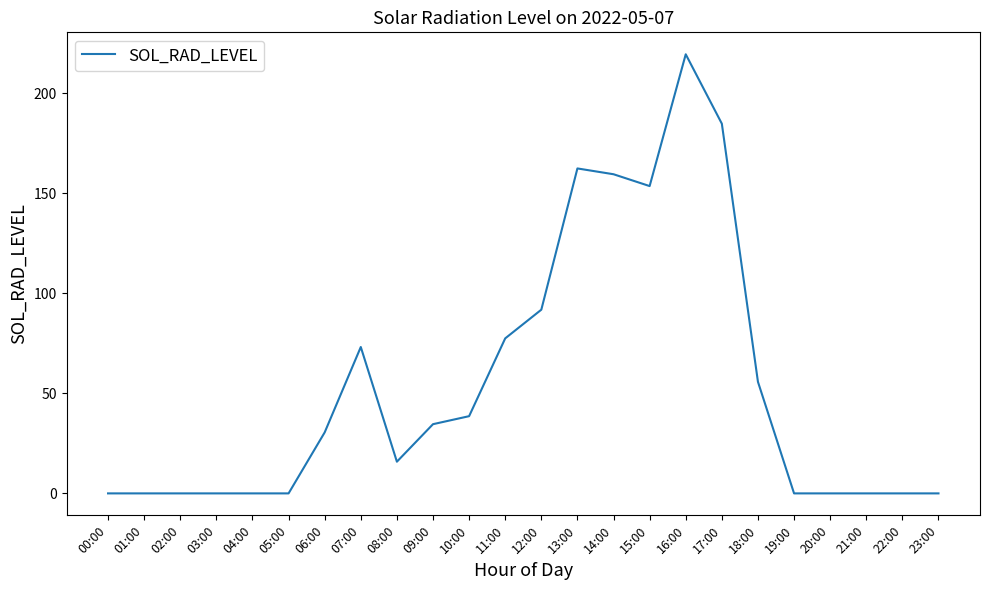

What is the difference between the second highest and second lowest values?

184.7